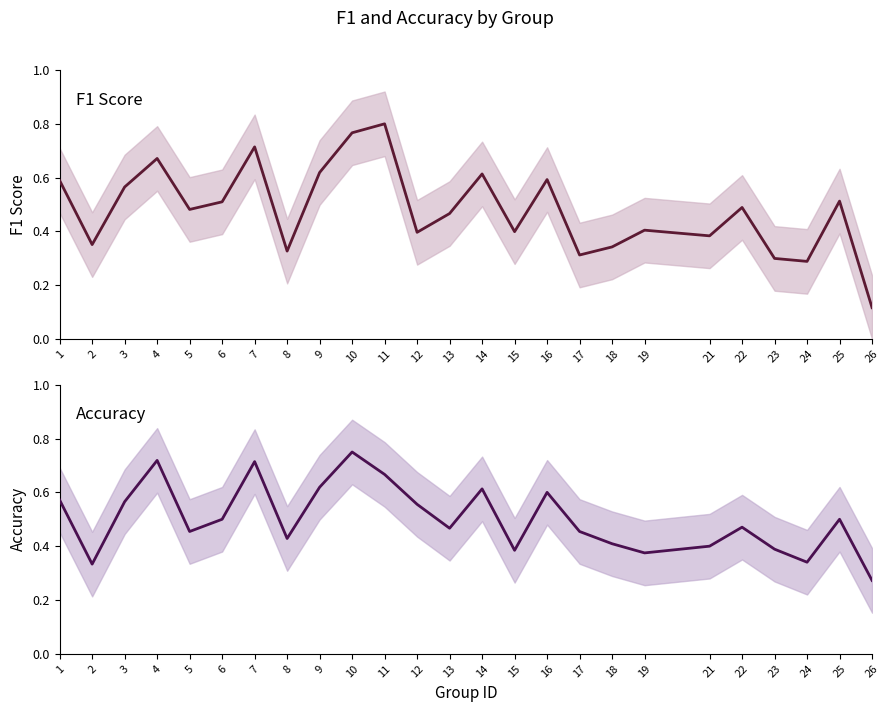

True or false: f1 and accuracy cross at least once.

True